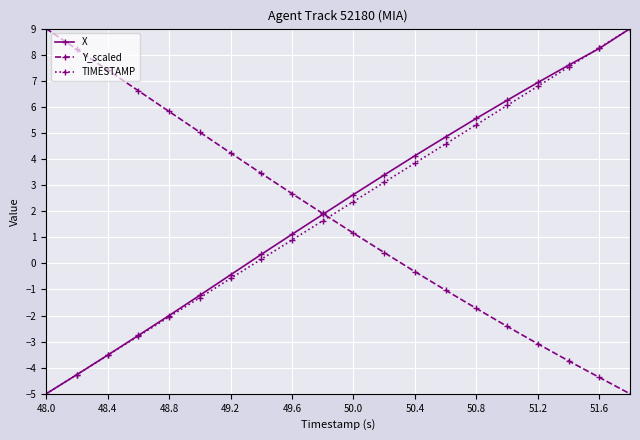

What is the value of the TIMESTAMP point at the 18th from the left?

7.5